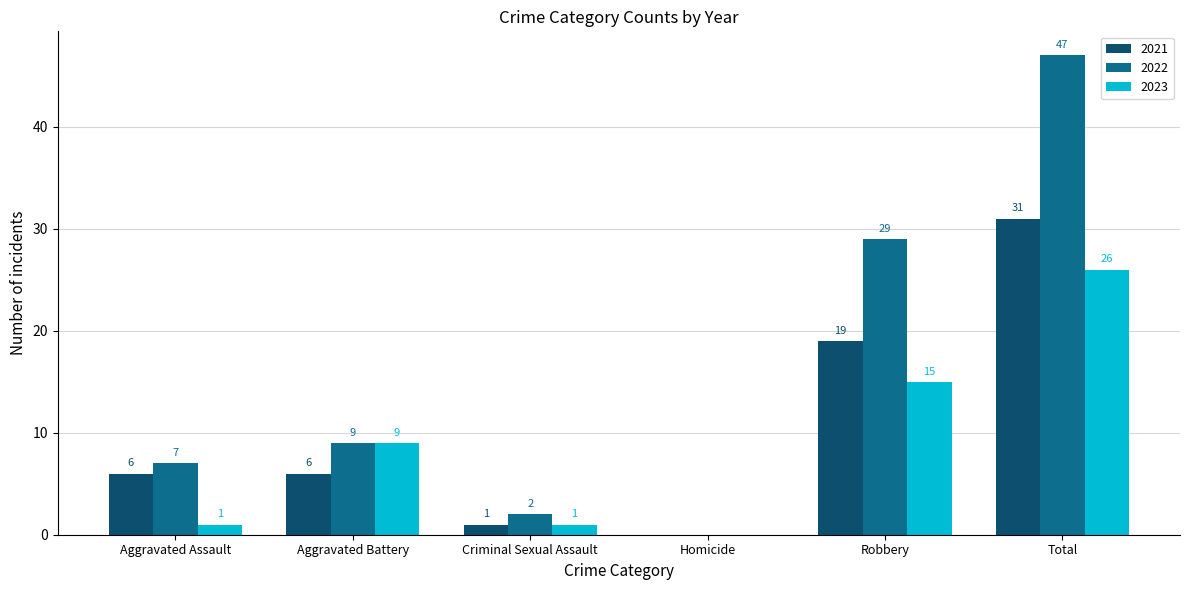

How many groups of bars are there?

6